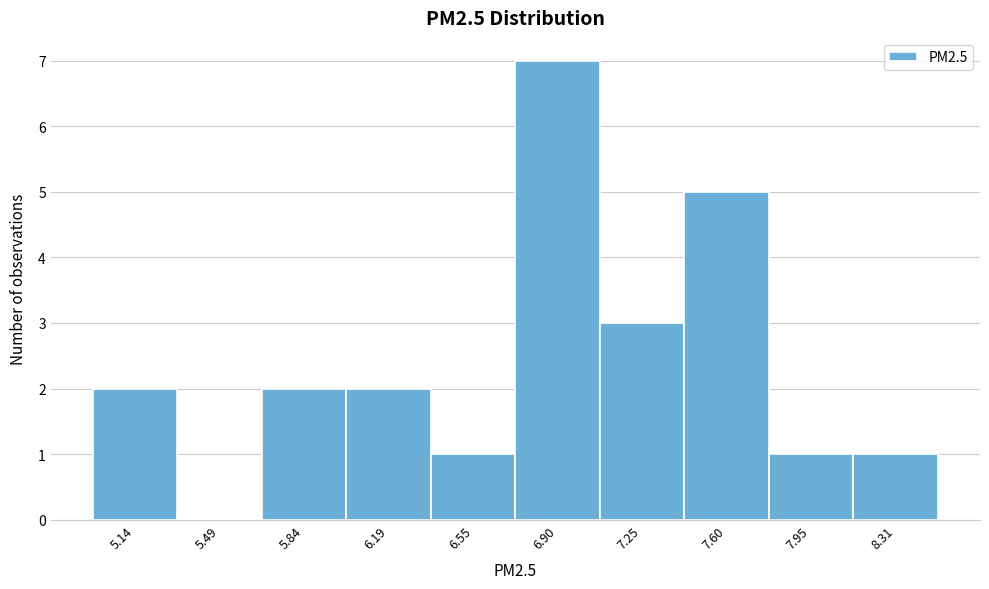

Reading left to right, transcribe all the data shown in this chart.

5.14=2	5.49=0	5.84=2	6.19=2	6.55=1	6.90=7	7.25=3	7.60=5	7.95=1	8.31=1